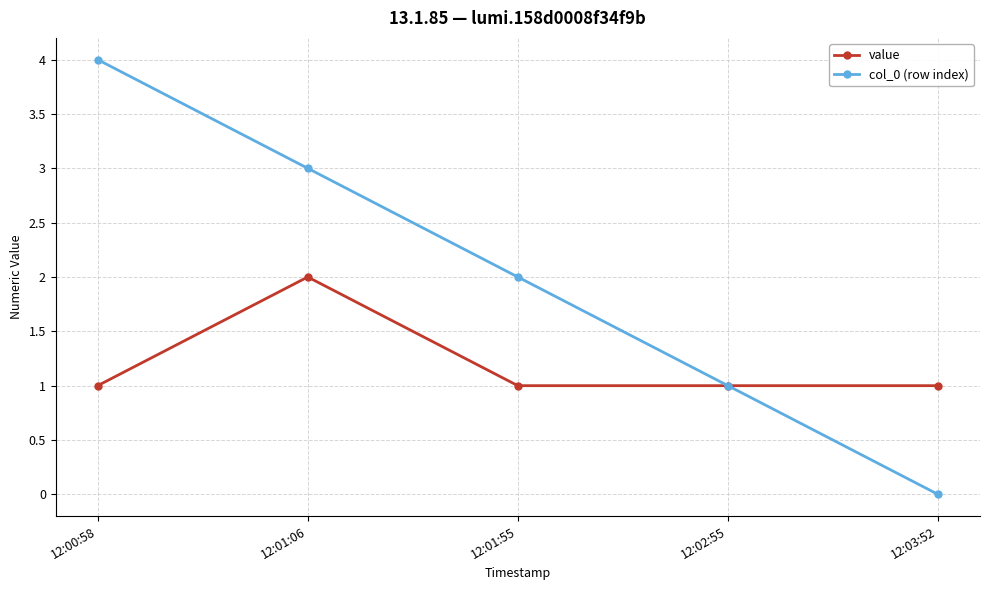

What is the label of the 4th point from the right?

12:01:06